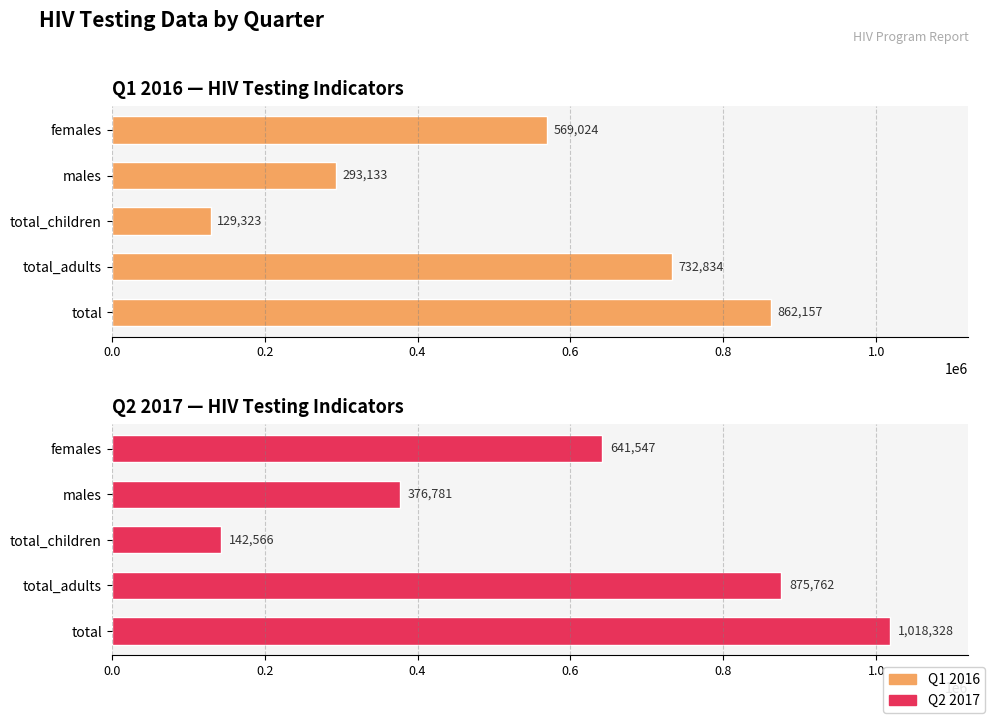

How many Q1 2016 values are between 293133 and 732834?

3